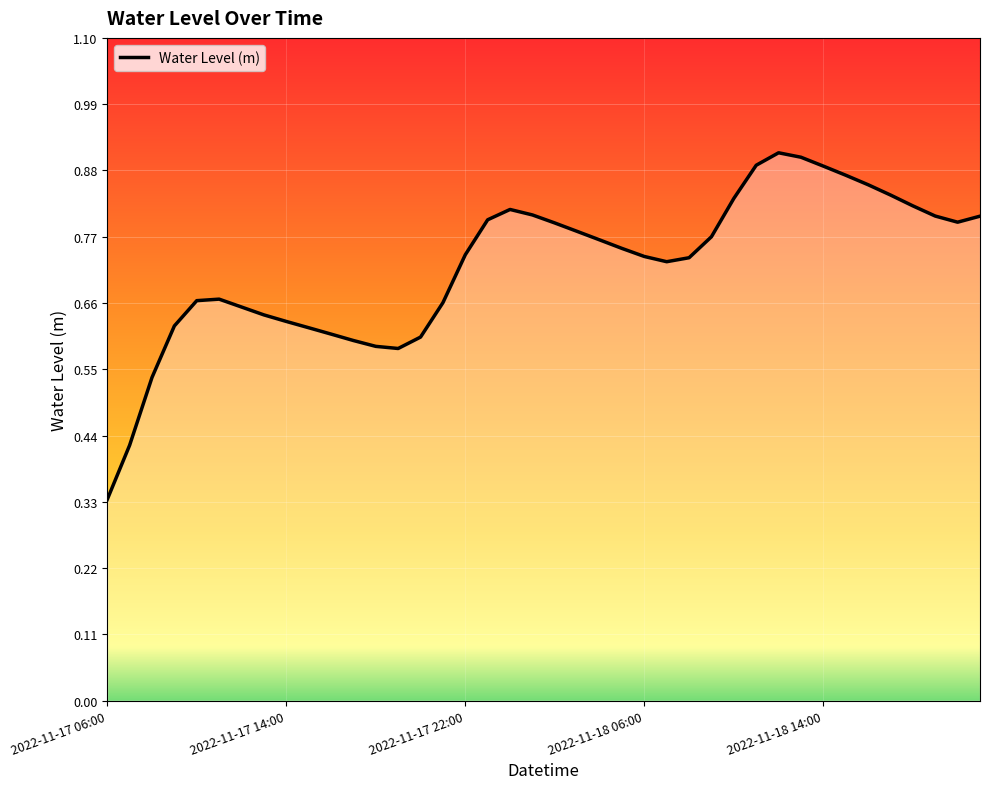

Which category has the lowest value across all series?

2022-11-17 06:00